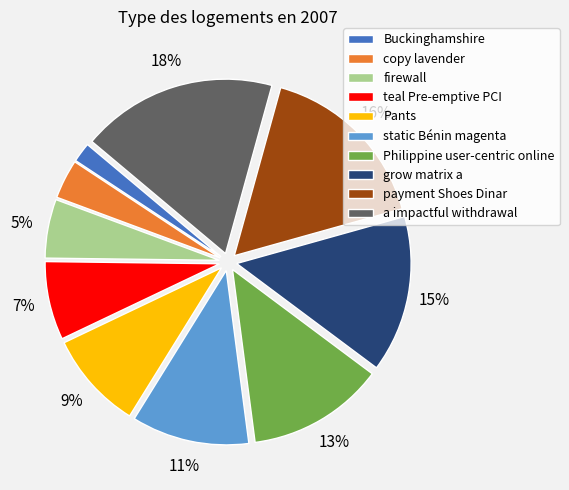

Which has a higher value, copy lavender or a impactful withdrawal?

a impactful withdrawal